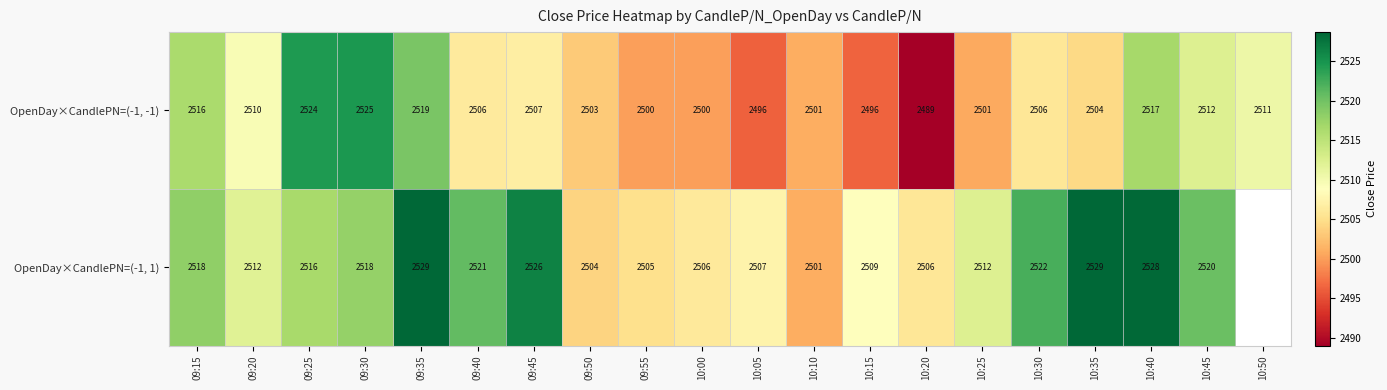

Is the value of OpenDay×CandlePN=(-1, 1) at 10:30 greater than the value of OpenDay×CandlePN=(-1, -1) at 10:30?

Yes